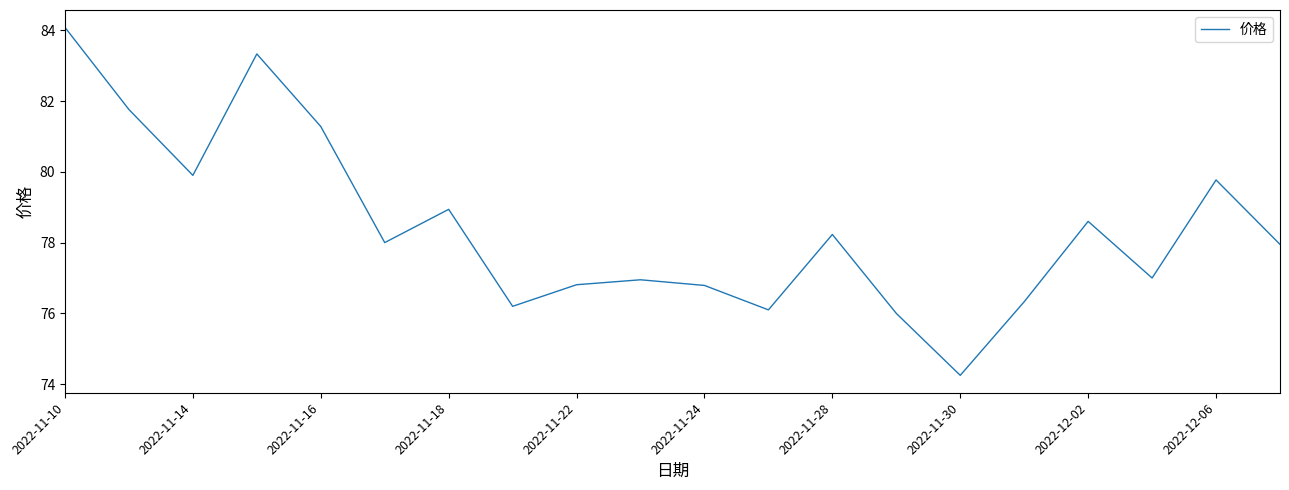

What is the maximum value shown in the chart?

84.1